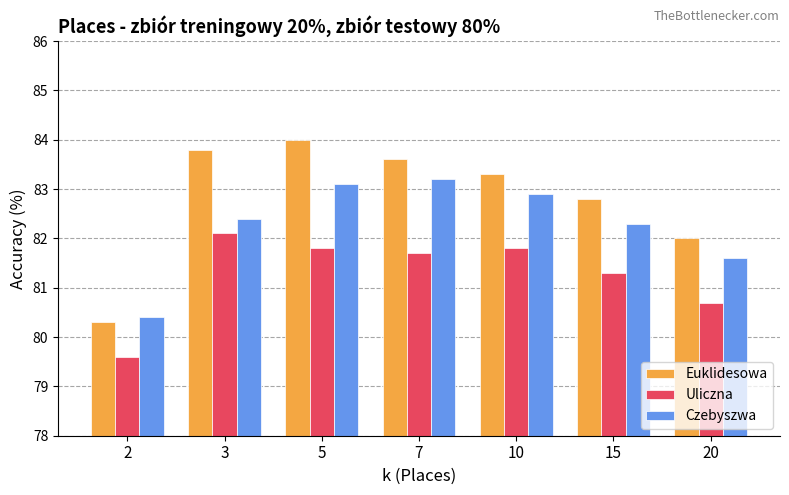

What is the difference between the Czebyszwa values at 15 and 7?

0.9